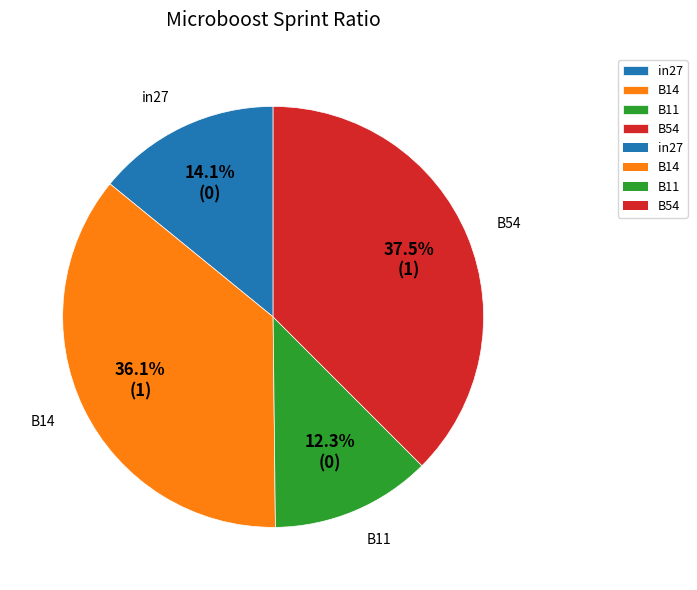

To the nearest percent, what is the difference between the largest and smallest slice percentages?

25%